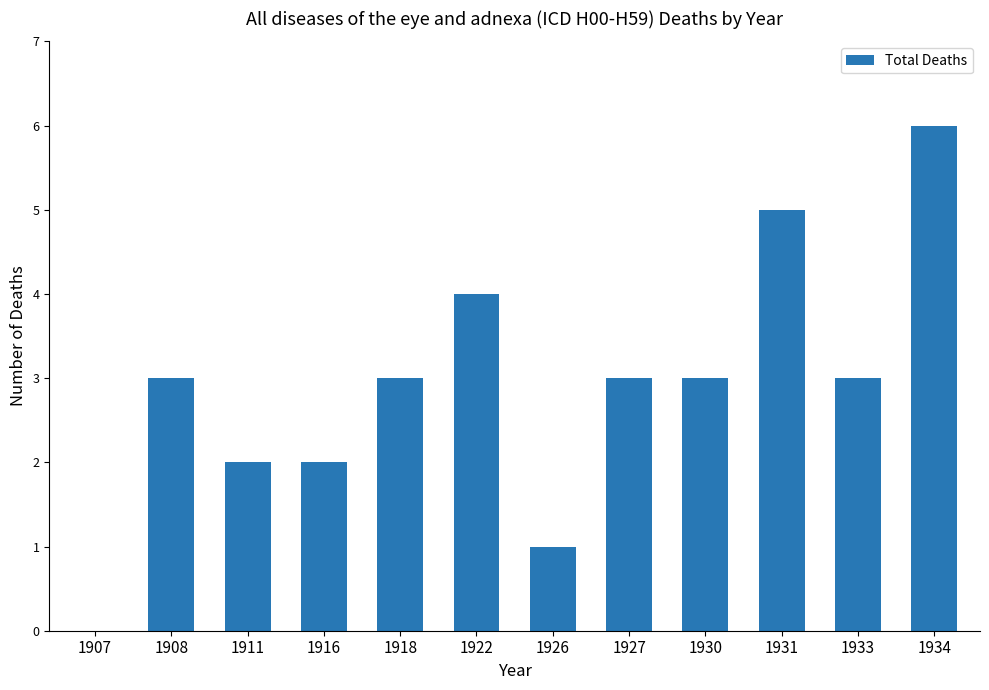

True or false: the data shows 5 at 1931.

True